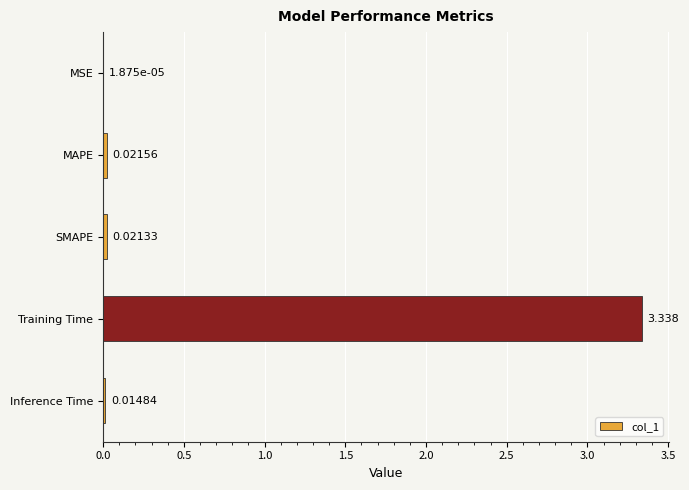

Which label corresponds to the largest value in the chart?

Training Time